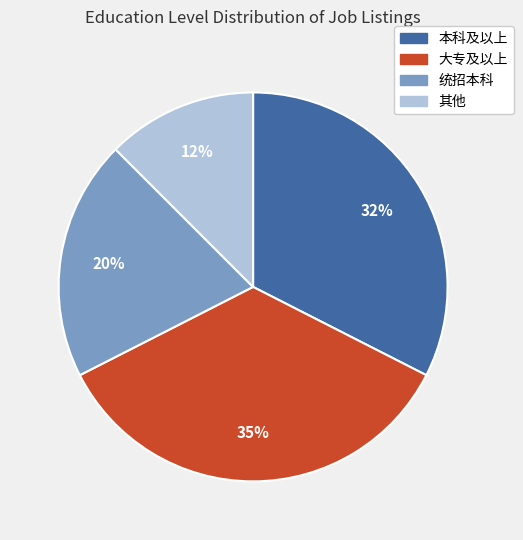

Does any single category account for the majority?

No